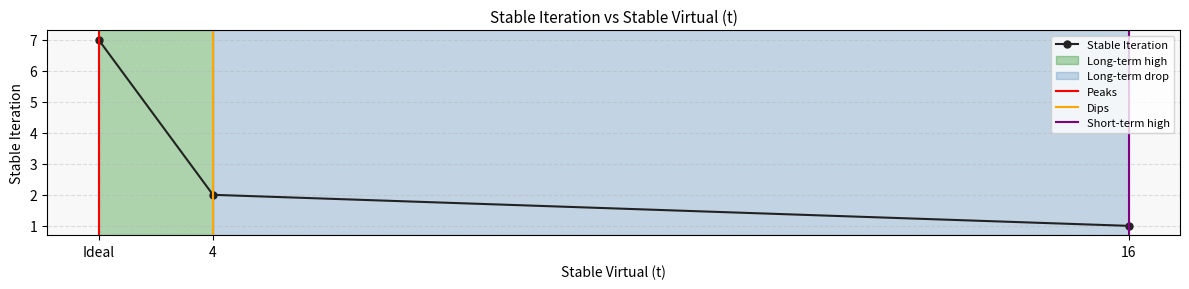

What is the sum of all values?

10